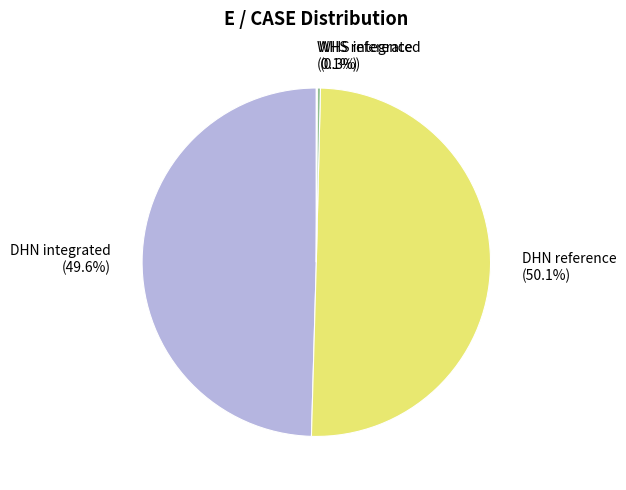

What percentage is the DHN integrated slice, to the nearest percent?

50%